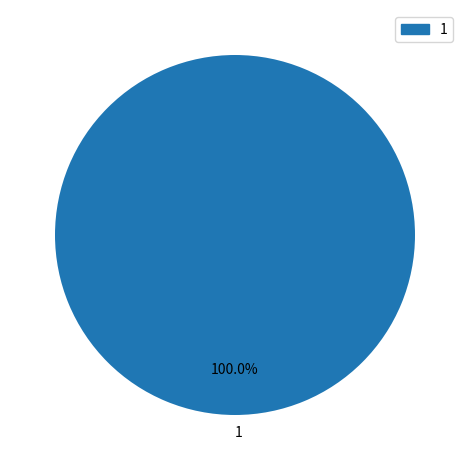

Is there a majority slice in this chart?

Yes